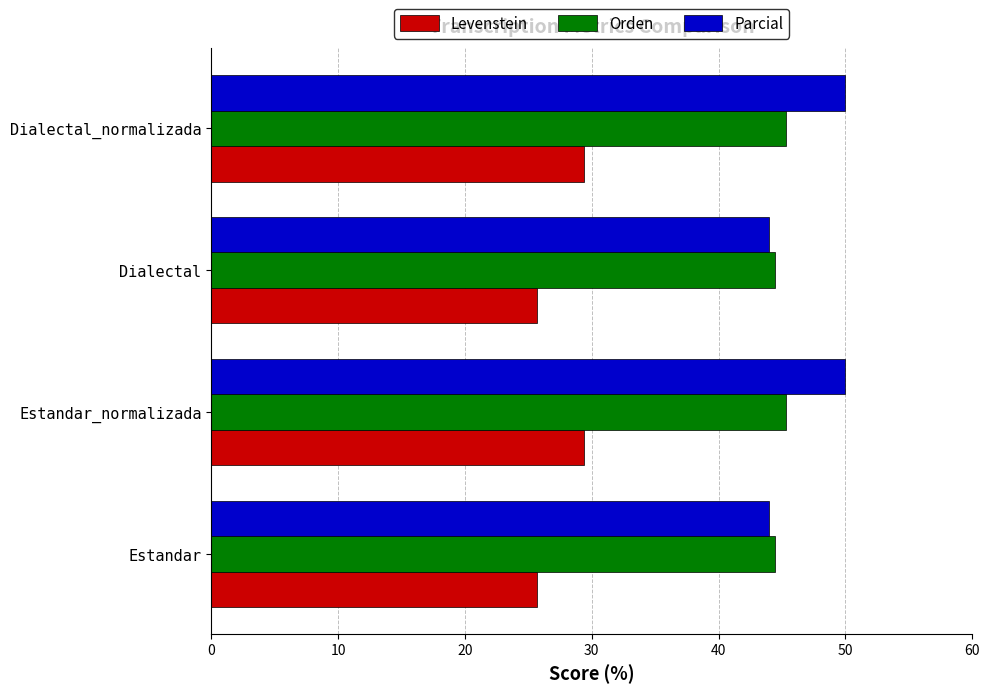

What is the average value of the Levenstein series?

27.6